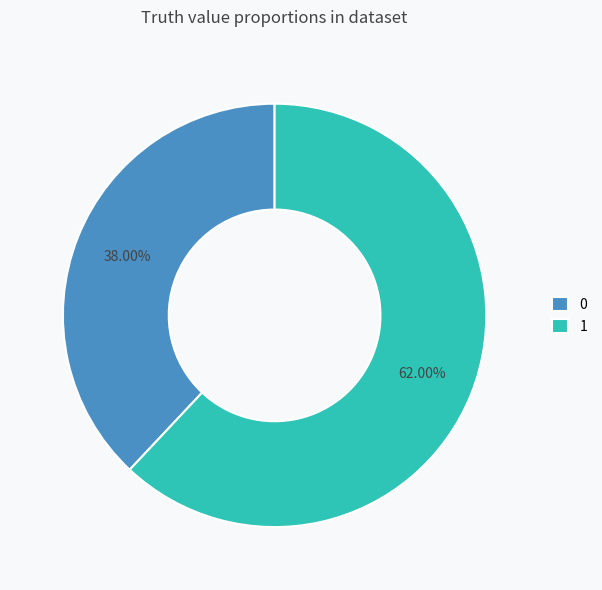

Count the number of slices in the pie.

2